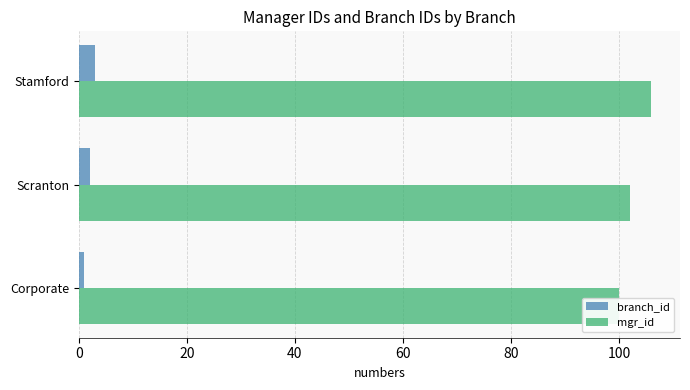

Which series has the widest spread of values?

mgr_id